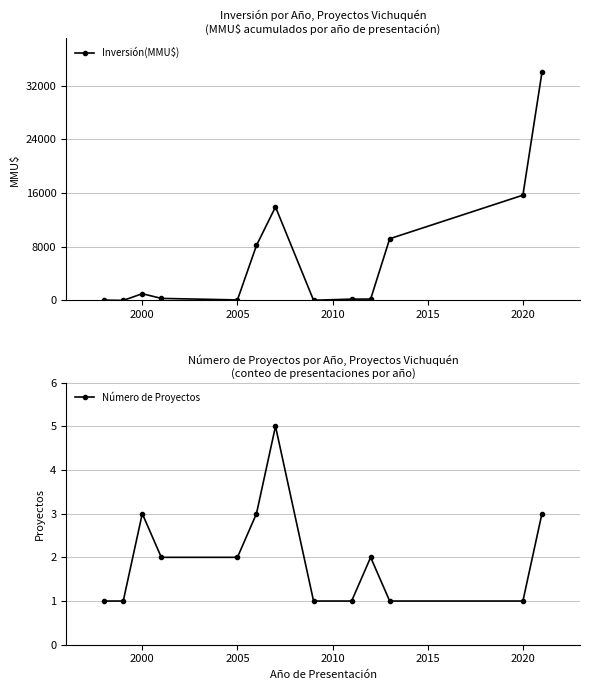

True or false: Inversión(MMU$) has more than 0 interior local peaks.

True